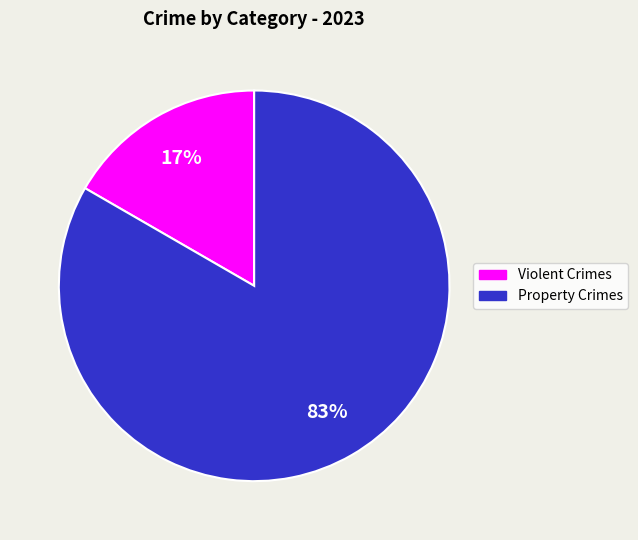

Which has a higher value, Property Crimes or Violent Crimes?

Property Crimes